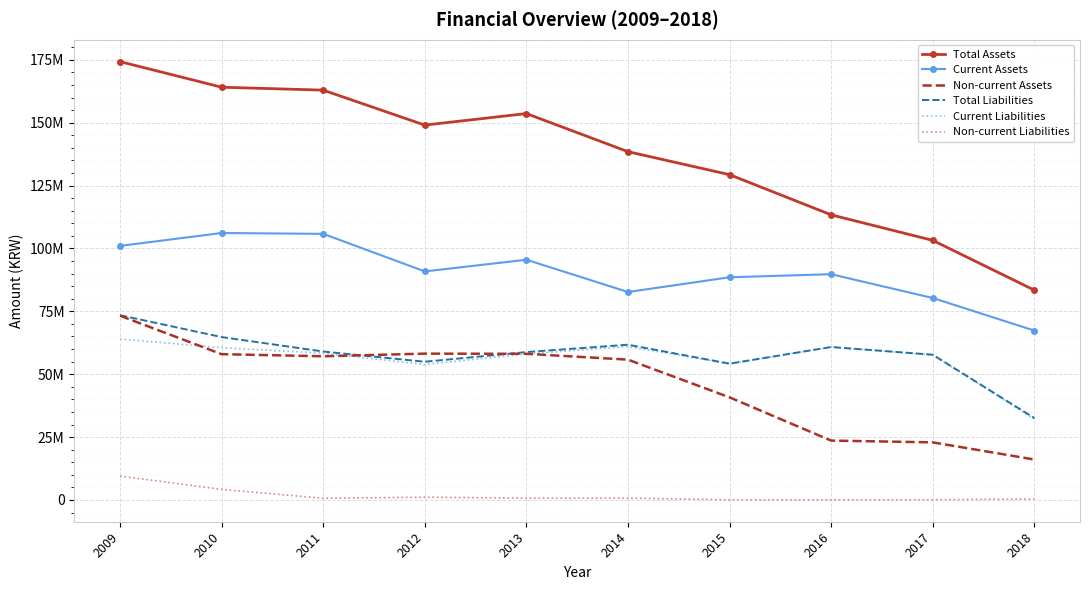

In Non-current Liabilities, how many points are lower than both neighbors (excluding endpoints)?

2